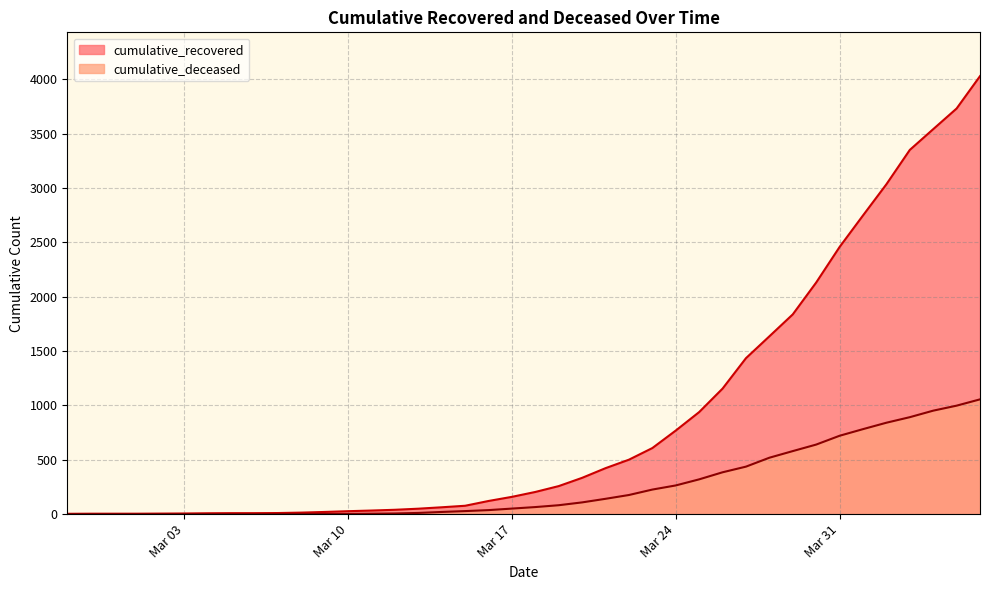

Between 2020-03-26 and 2020-03-18, which is larger?

2020-03-26